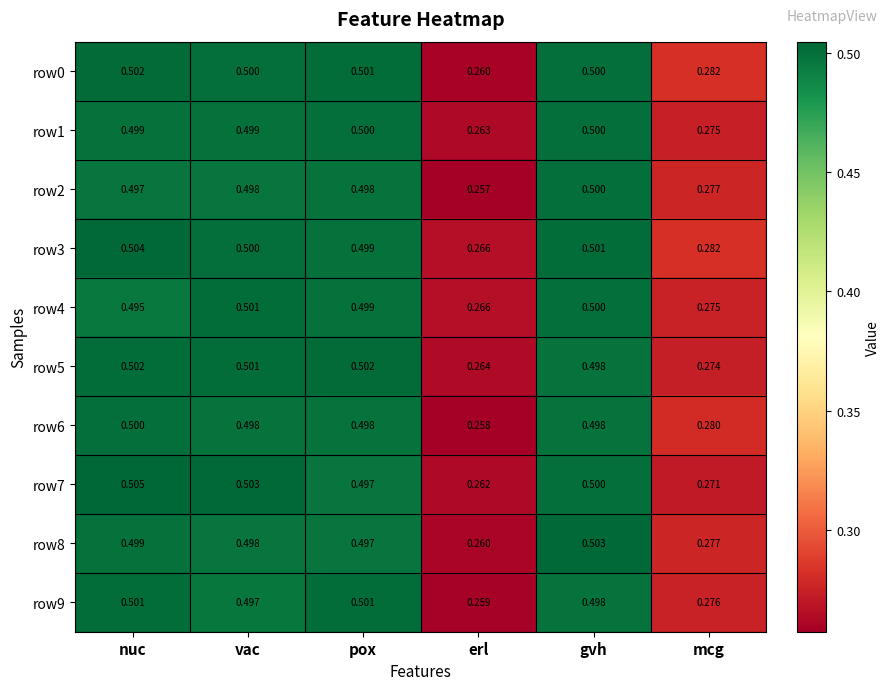

At which category is the sum across all series the highest?

nuc